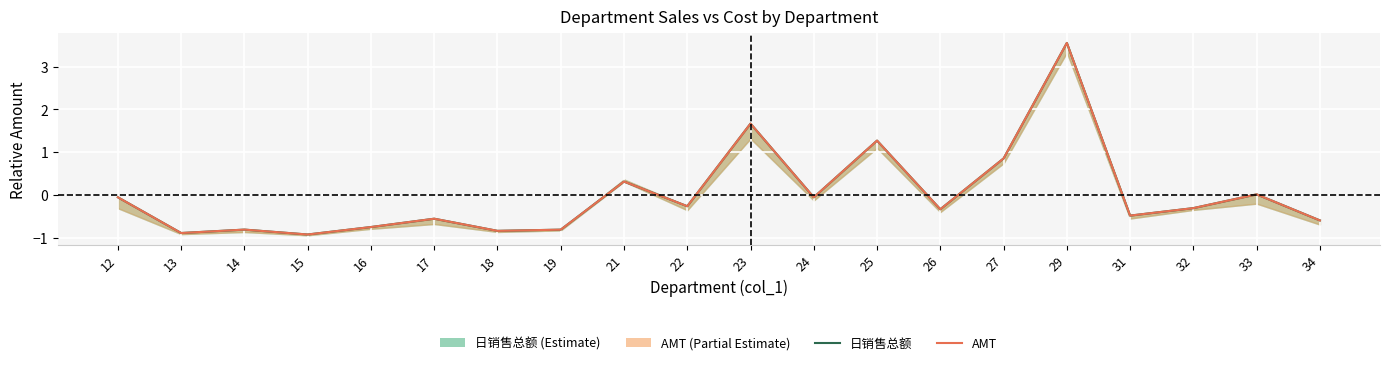

How many values in the 日销售总额 series exceed 0?

6